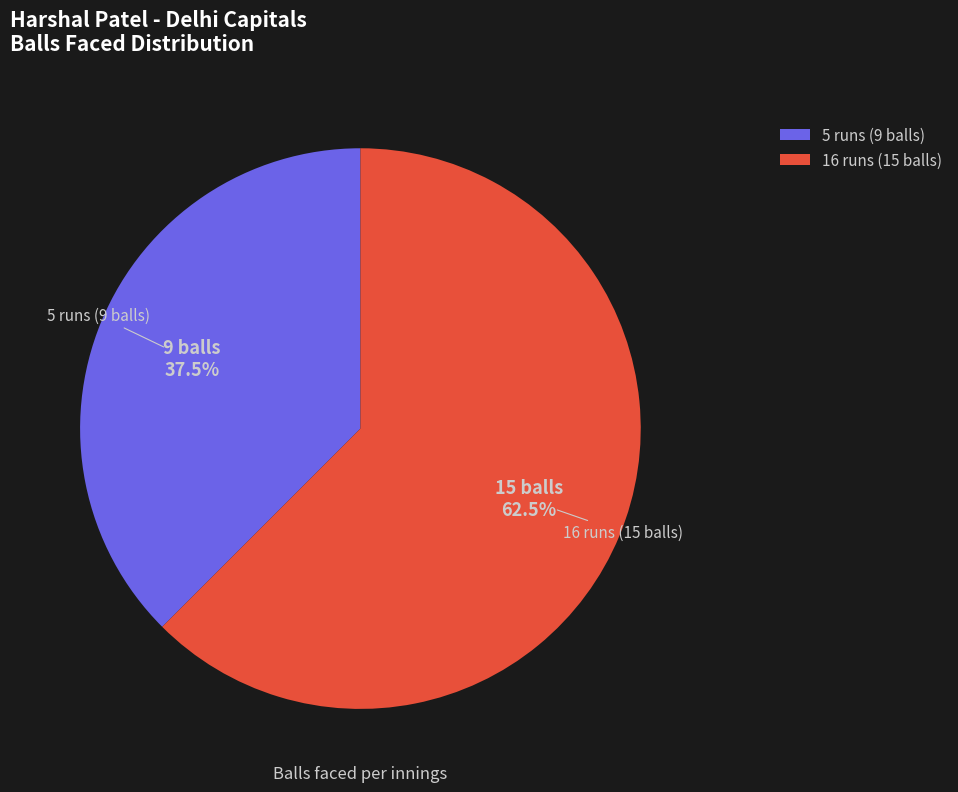

Count the number of slices in the pie.

2